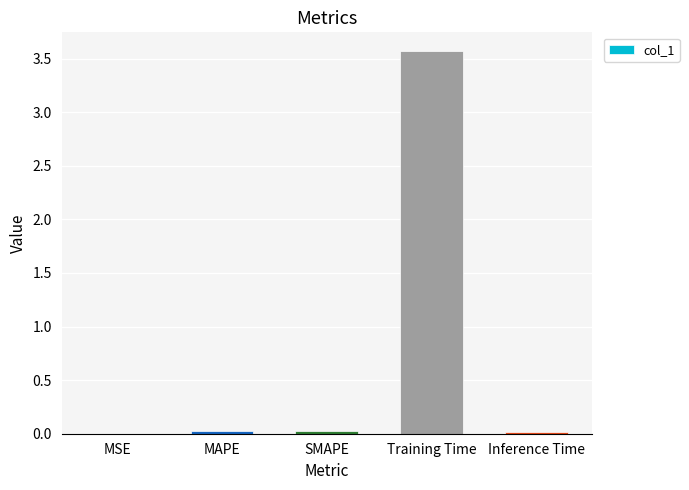

What is the average value?

0.7